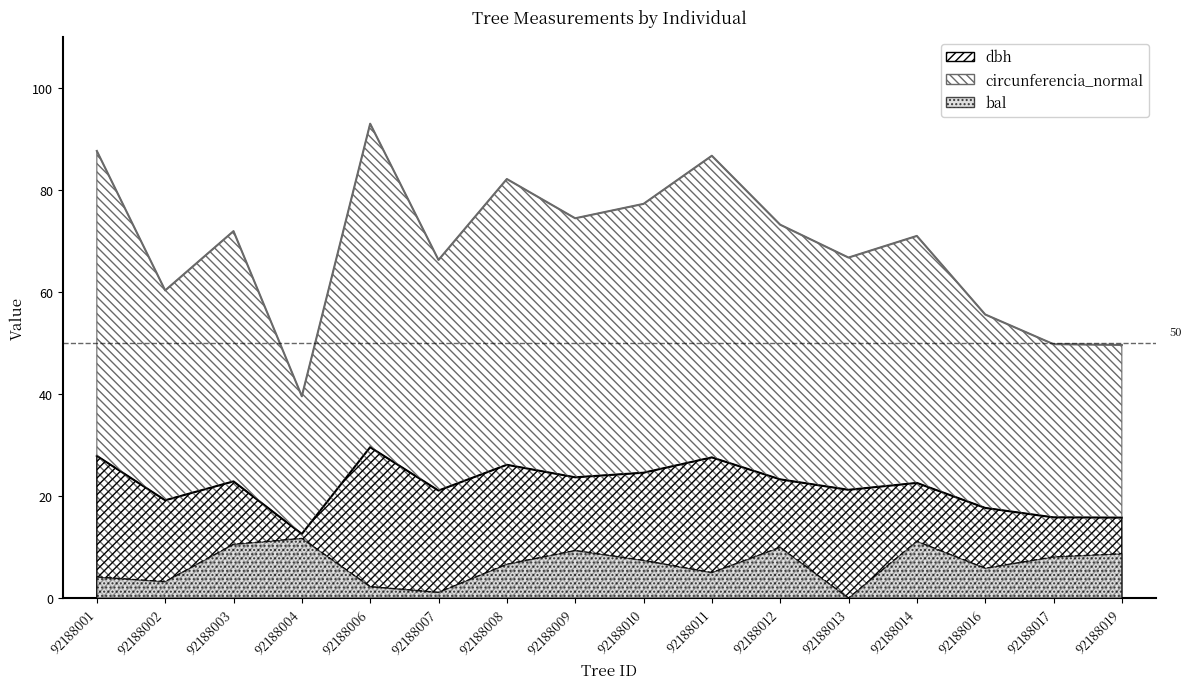

True or false: bal has more than 0 interior local peaks.

True